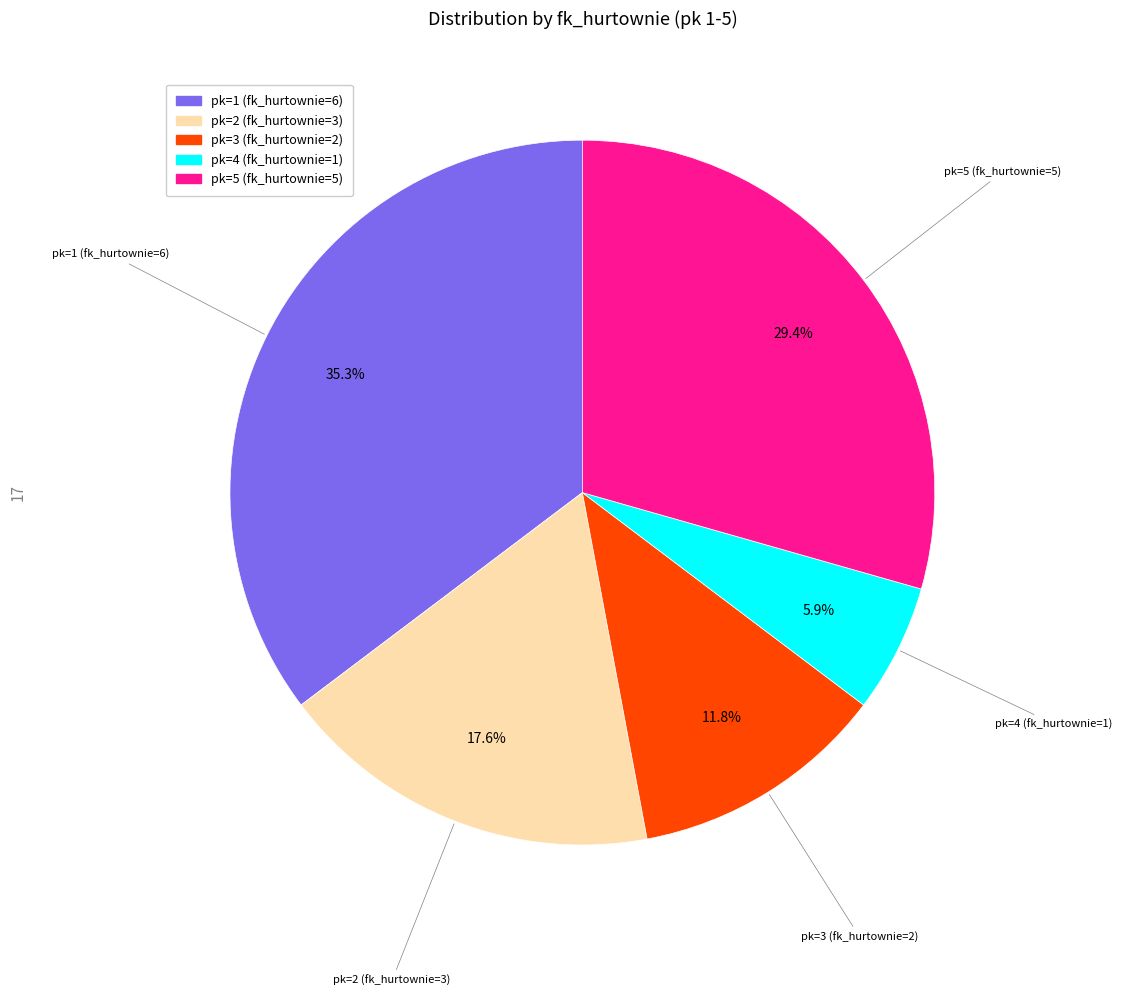

Does any single category account for the majority?

No